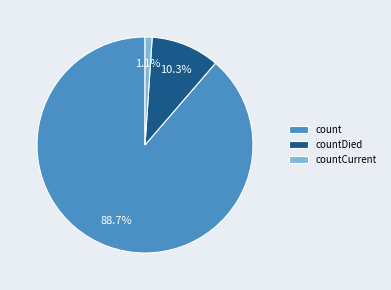

Is it true that countCurrent is 1% of the pie?

True